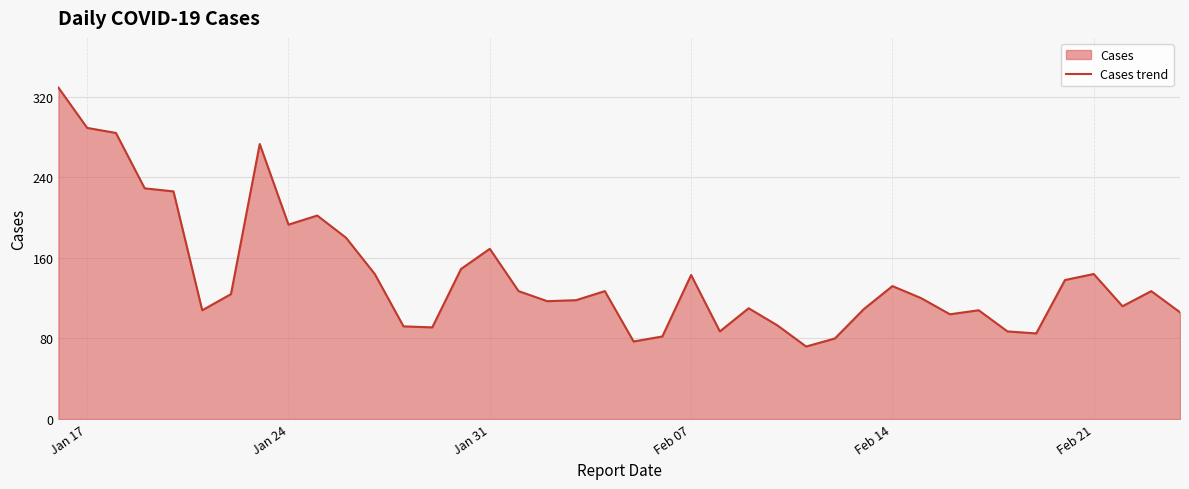

True or false: the data shows 289 at Jan 17.

True